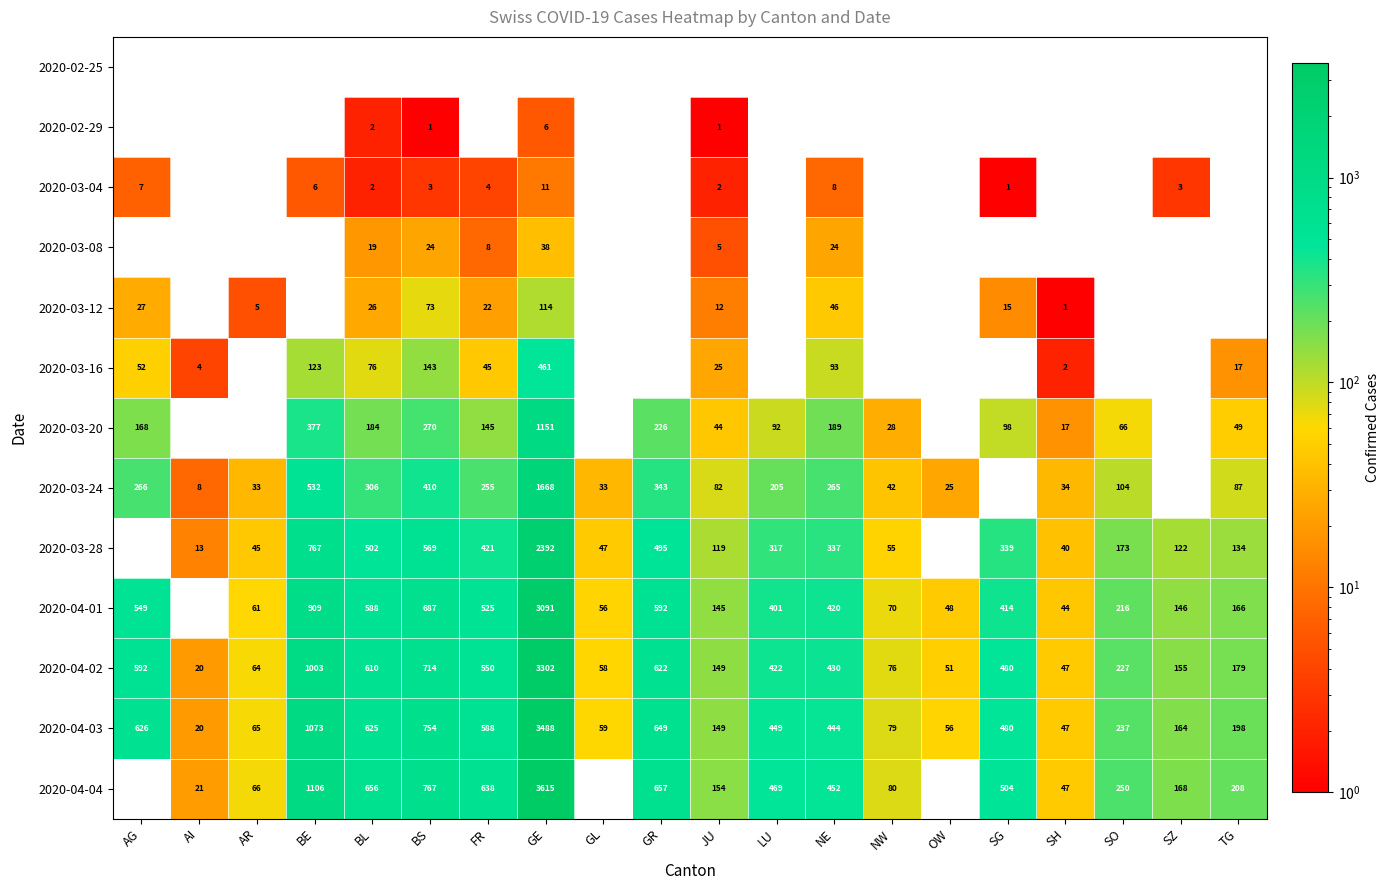

Which category has the lowest value across all series?

BS